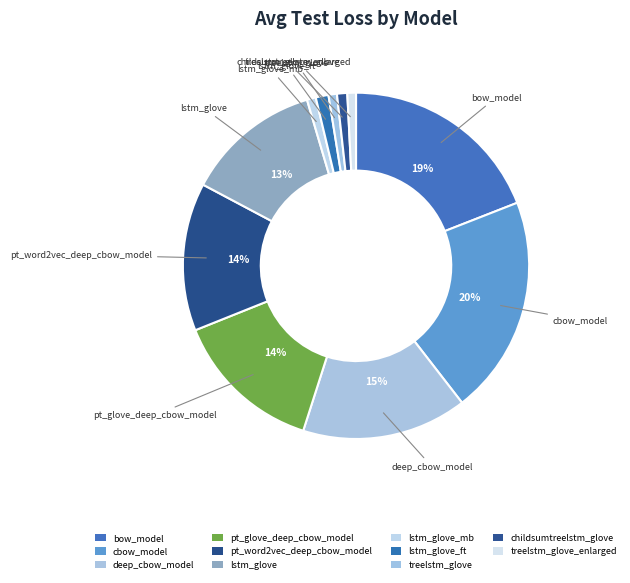

What is the change in value from lstm_glove_mb to lstm_glove_ft?

+74.5